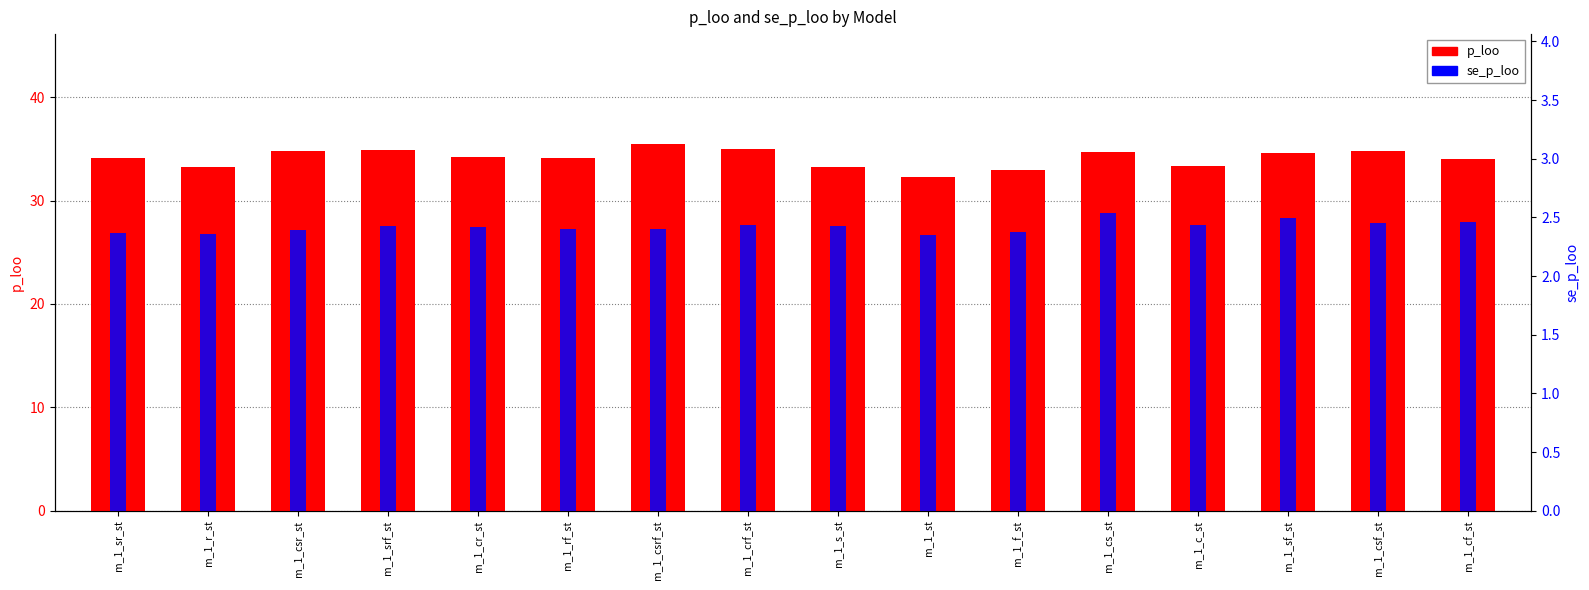

Reading left to right, transcribe all the data shown in this chart.

p_loo: 34.2	33.3	34.8	34.9	34.2	34.1	35.5	35.0	33.2	32.3	33.0	34.7	33.4	34.6	34.8	34.0
se_p_loo: 2.4	2.4	2.4	2.4	2.4	2.4	2.4	2.4	2.4	2.4	2.4	2.5	2.4	2.5	2.5	2.5